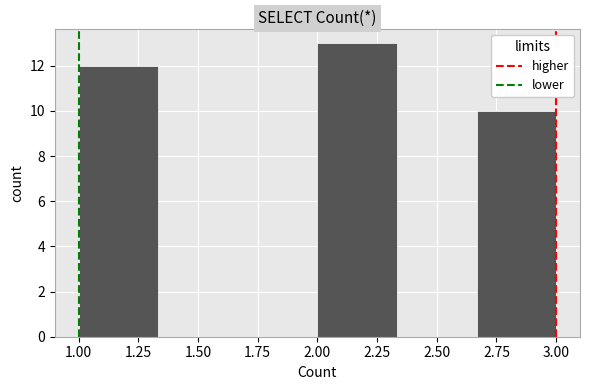

Over which range of the x-axis is the bar tallest?

2.00 to 2.35